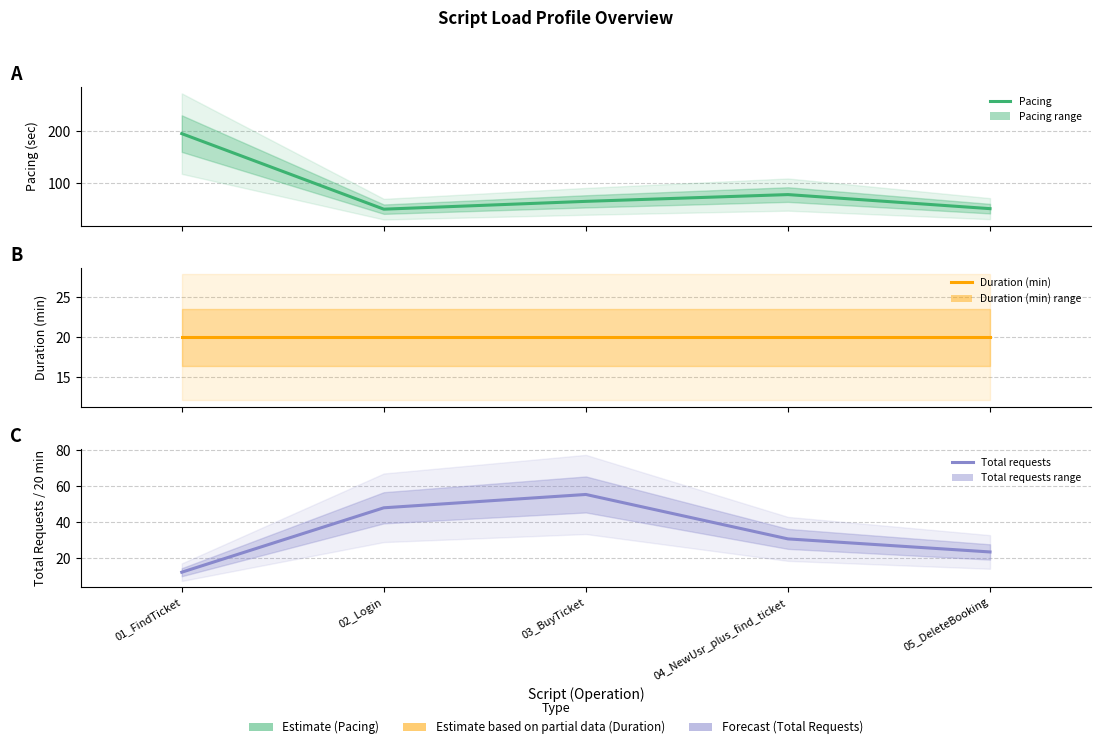

How many lines are shown in the chart?

3